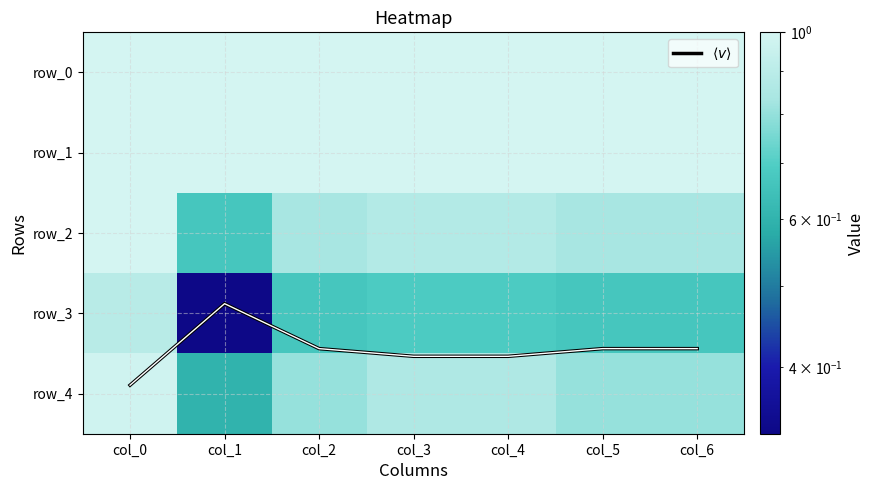

Reading left to right, transcribe all the data shown in this chart.

$\langle v \rangle$: 3.9	2.9	3.4	3.5	3.5	3.4	3.4
row_0: 1.0	1.0	1.0	1.0	1.0	1.0	1.0
row_1: 1.0	1.0	1.0	1.0	1.0	1.0	1.0
row_2: 1.0	0.7	0.8	0.9	0.9	0.8	0.8
row_3: 0.9	0.3	0.7	0.7	0.7	0.7	0.7
row_4: 1.0	0.6	0.8	0.9	0.9	0.8	0.8